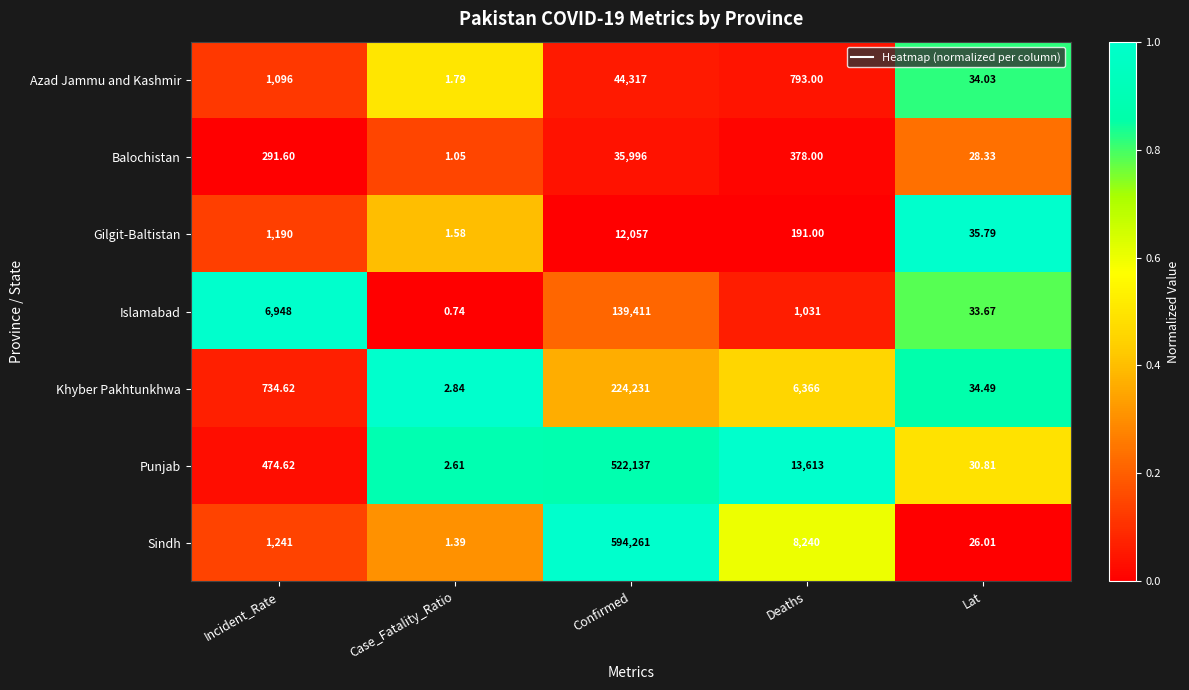

What is the spread (max minus min) of values at Lat?

9.8